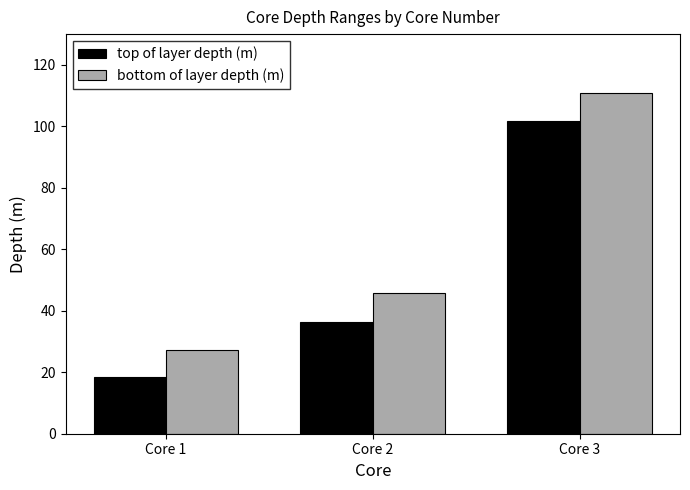

Is it true that bottom of layer depth (m) equals 45.8 at Core 2?

True